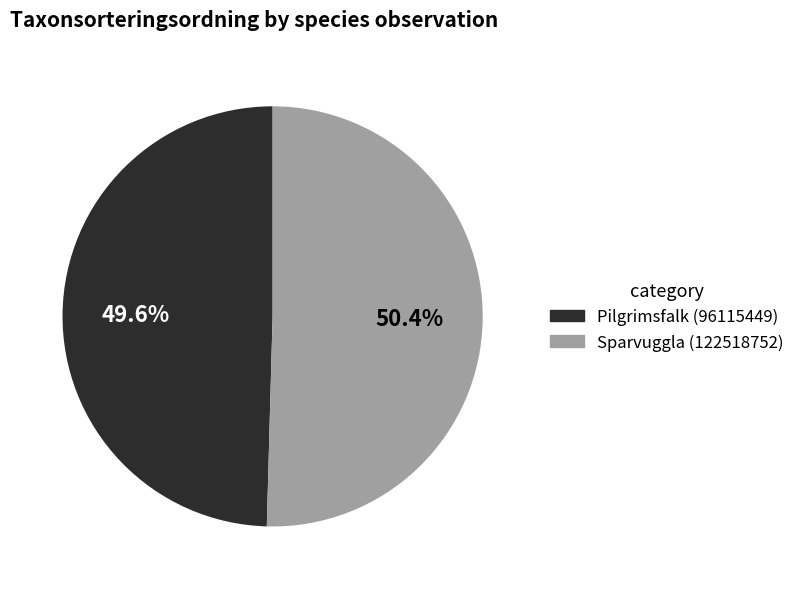

What is the smallest slice in the pie chart?

Pilgrimsfalk (96115449)